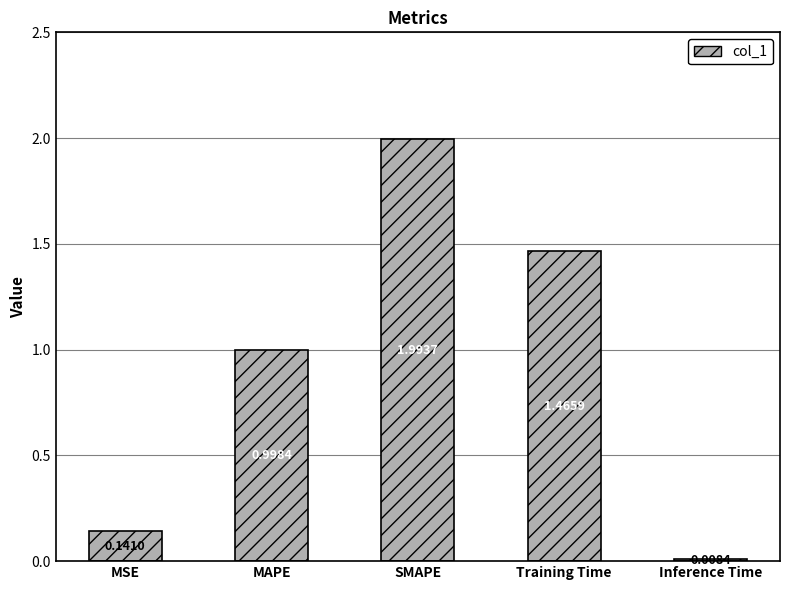

Are the bars horizontal?

No